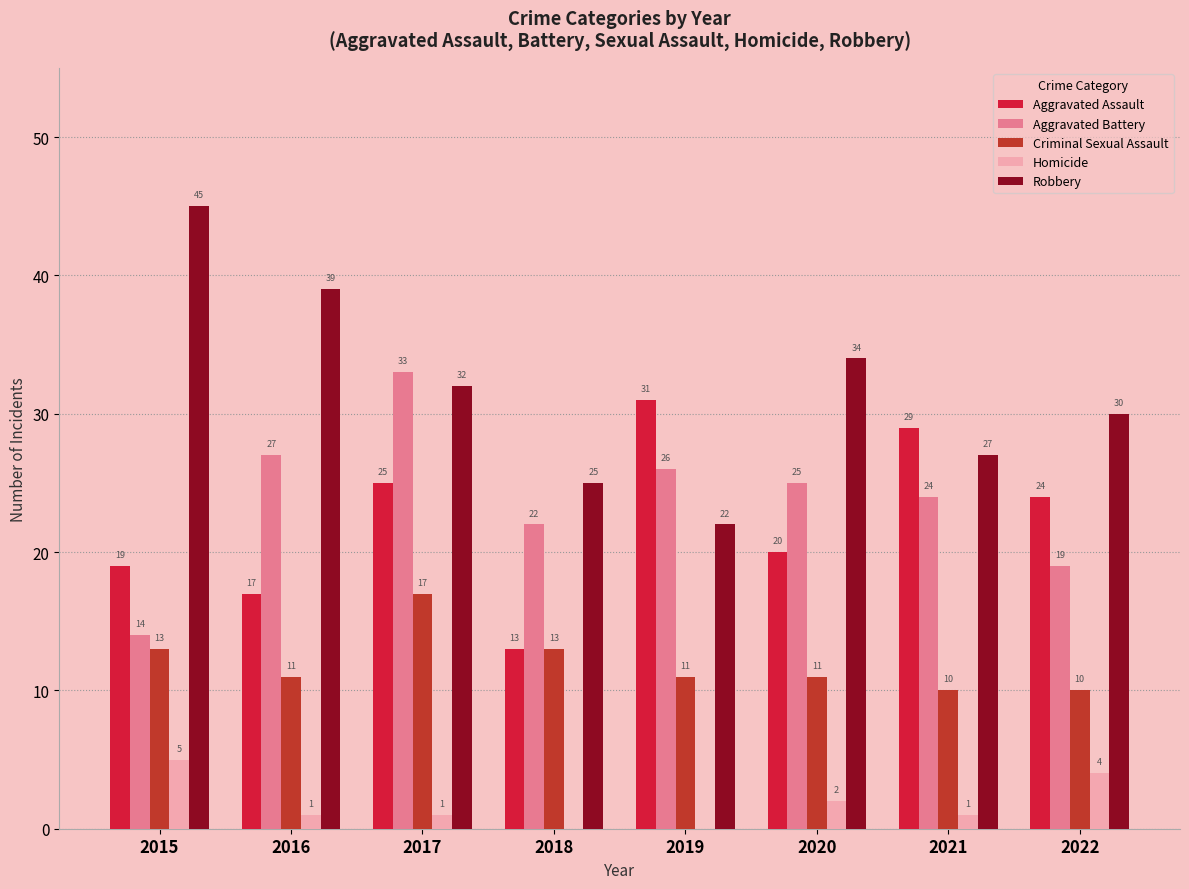

At which label is Robbery closest to 33?

2017